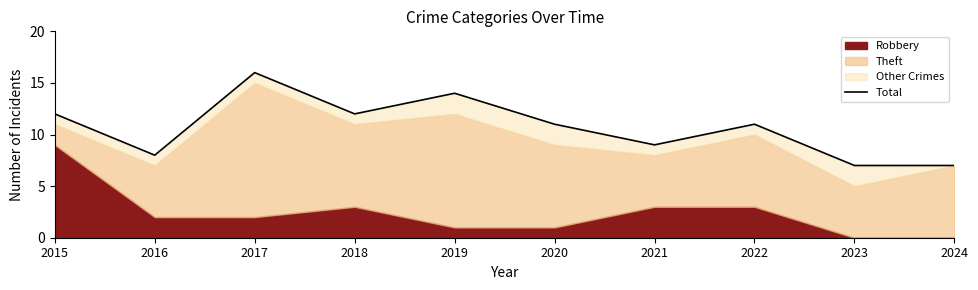

Where is the first local minimum?

2016